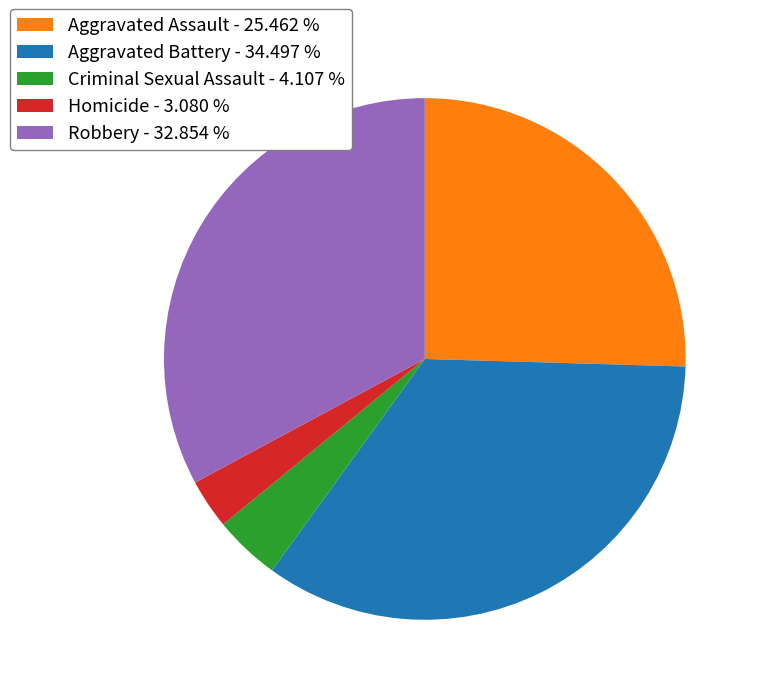

What is the largest slice in the pie chart?

Aggravated Battery